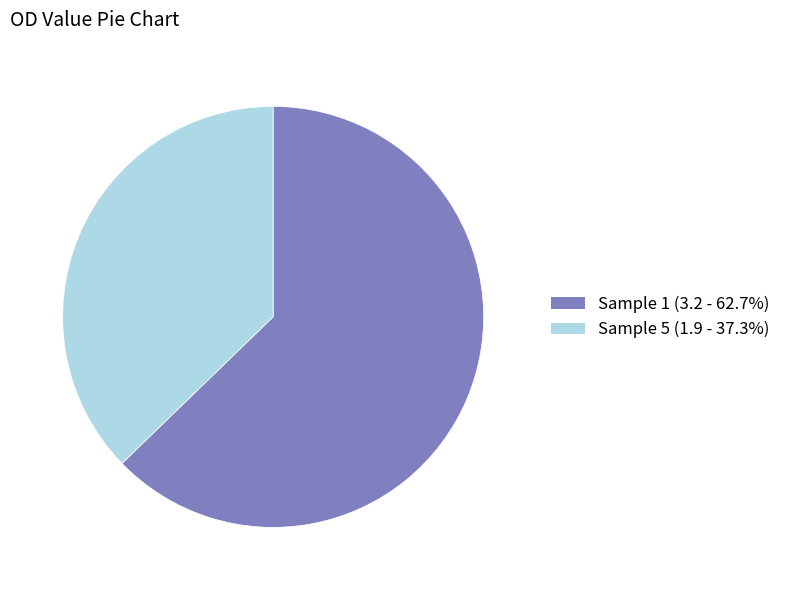

Does any single category account for the majority?

Yes